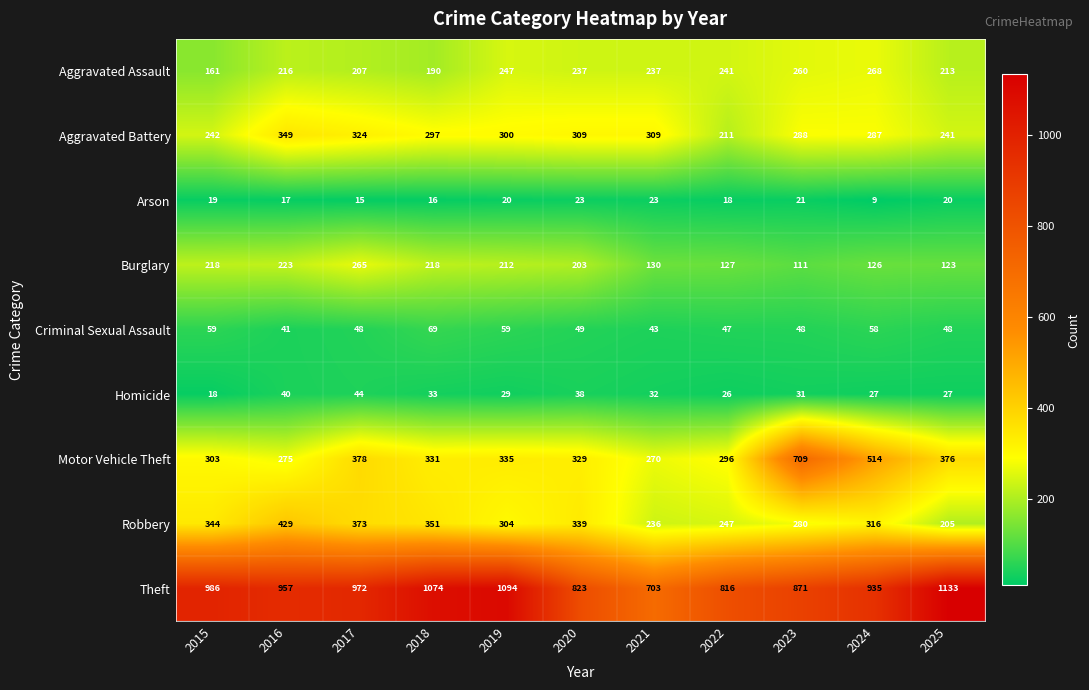

How many data points does each series have?

11